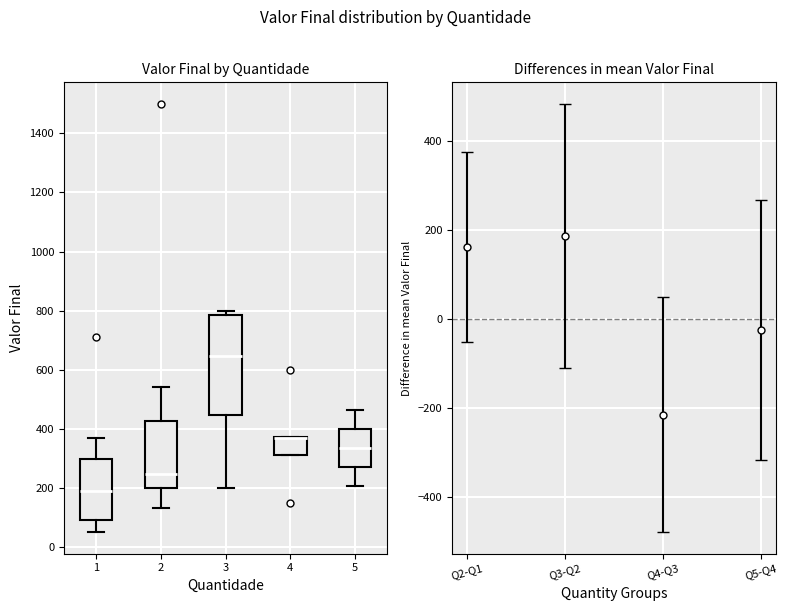

Reading left to right, read every box against the y-axis: the position of its median line, the range the box covers, and the ends of its whiskers. The values are not printed on the chart, so give them approximately, as read against the axis.

1: median 200, box 100 to 300, whiskers 60 to 360
2: median 240, box 200 to 420, whiskers 140 to 540
3: median 640, box 440 to 780, whiskers 200 to 800
4: median 360 (drawn on the box's upper edge), box 320 to 380, whiskers 320 to 380
5: median 340, box 280 to 400, whiskers 200 to 460